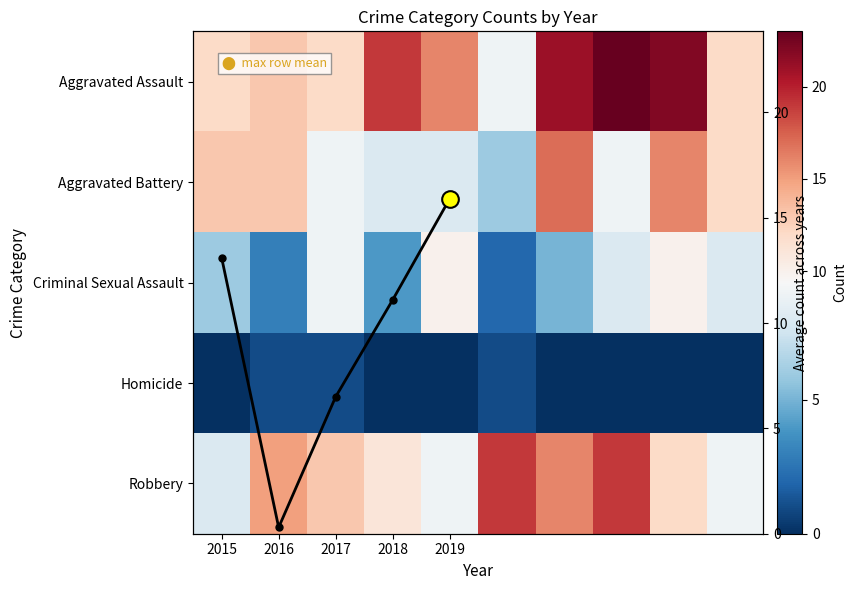

What is the difference between the maximum and minimum values in the Aggravated Battery series?

11